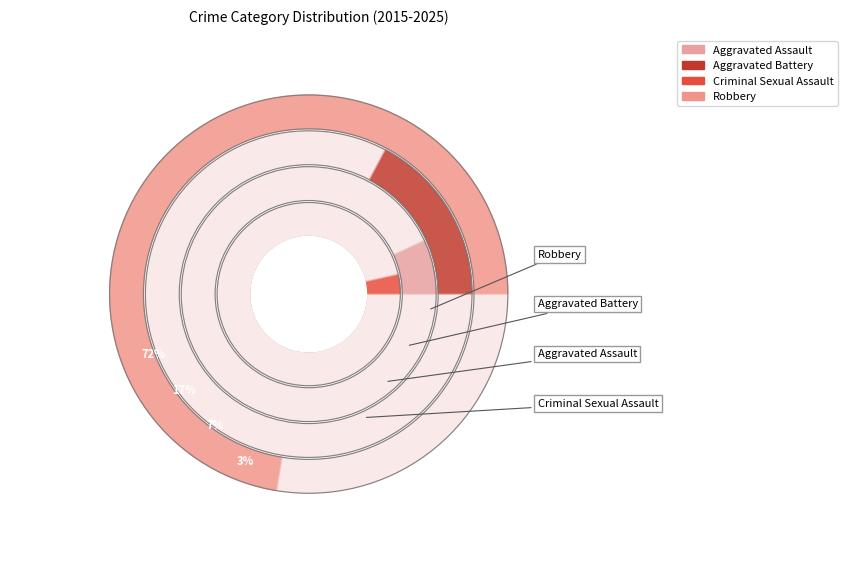

Between Robbery and Aggravated Assault, which is larger?

Robbery